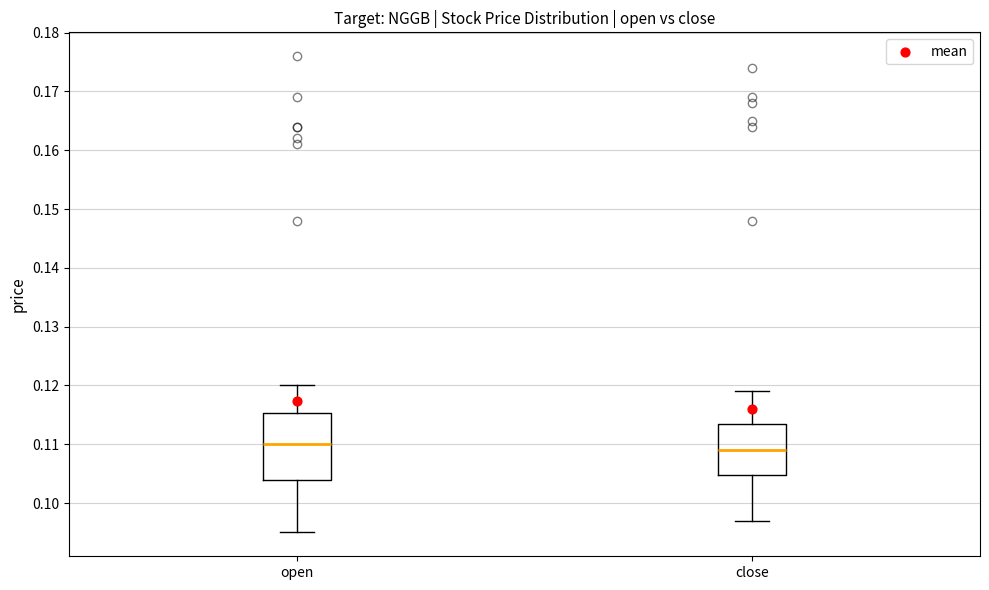

Comparing the boxes themselves (not the whiskers), which one is the tallest?

open